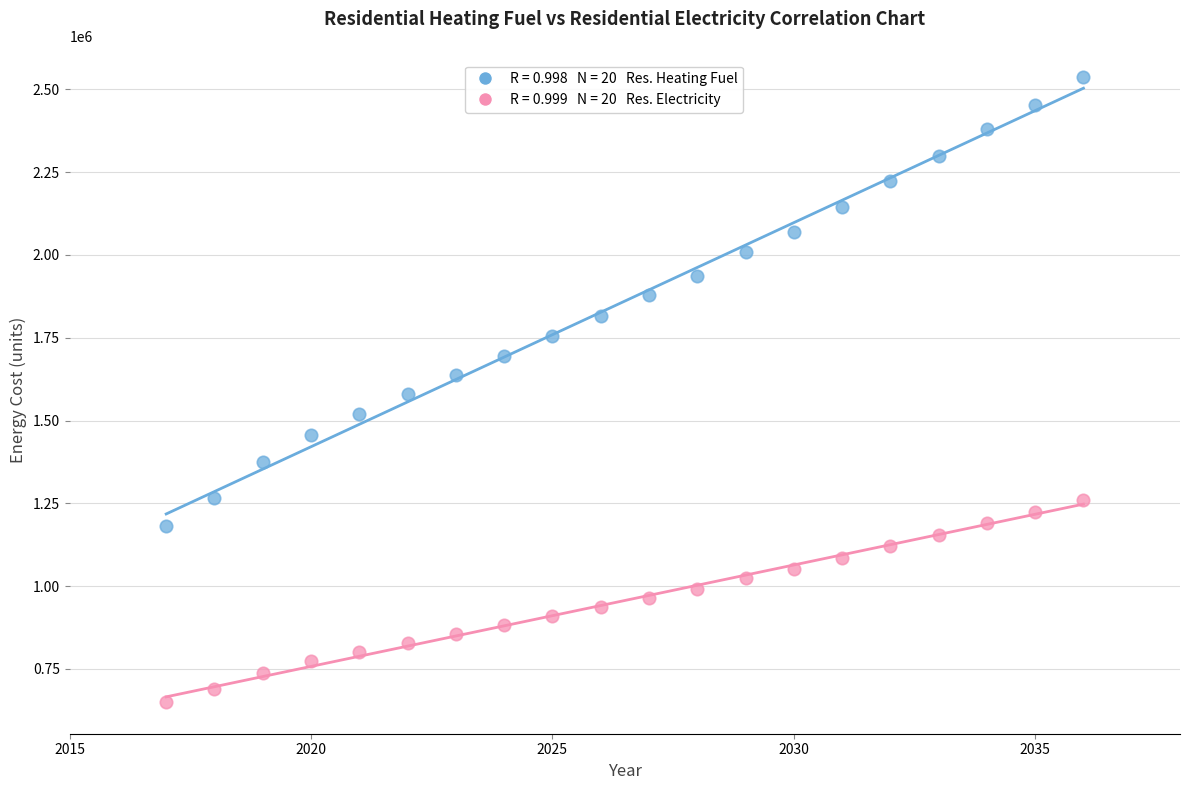

Across all data points, what is the range of X values (max minus min)?

19.0